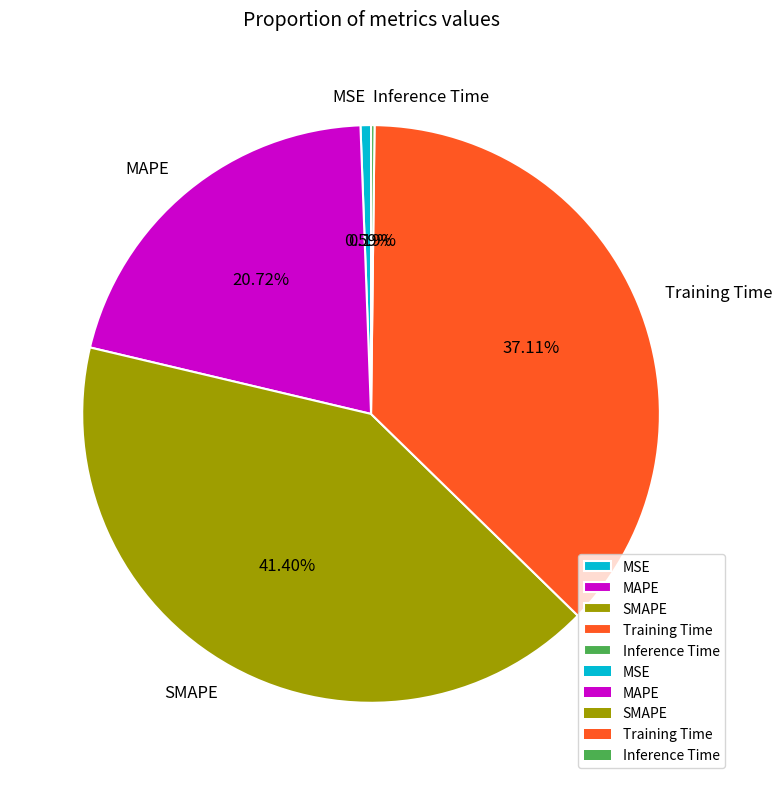

Between MAPE and Training Time, which is larger?

Training Time